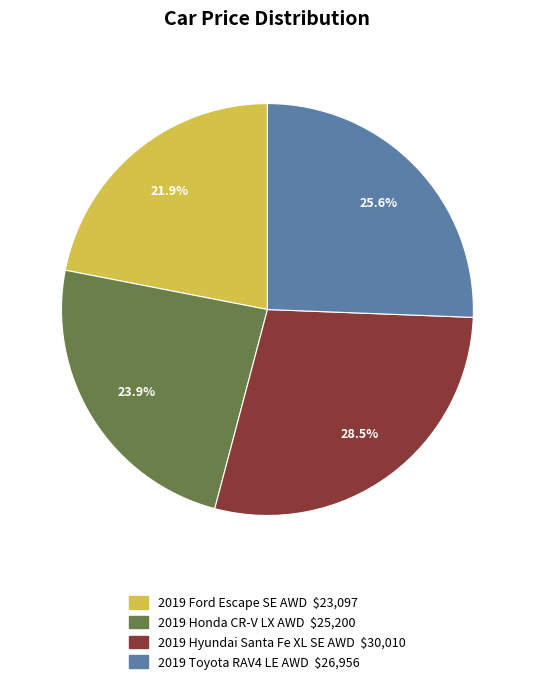

Which slice is the largest?

2019 Hyundai Santa Fe XL SE AWD